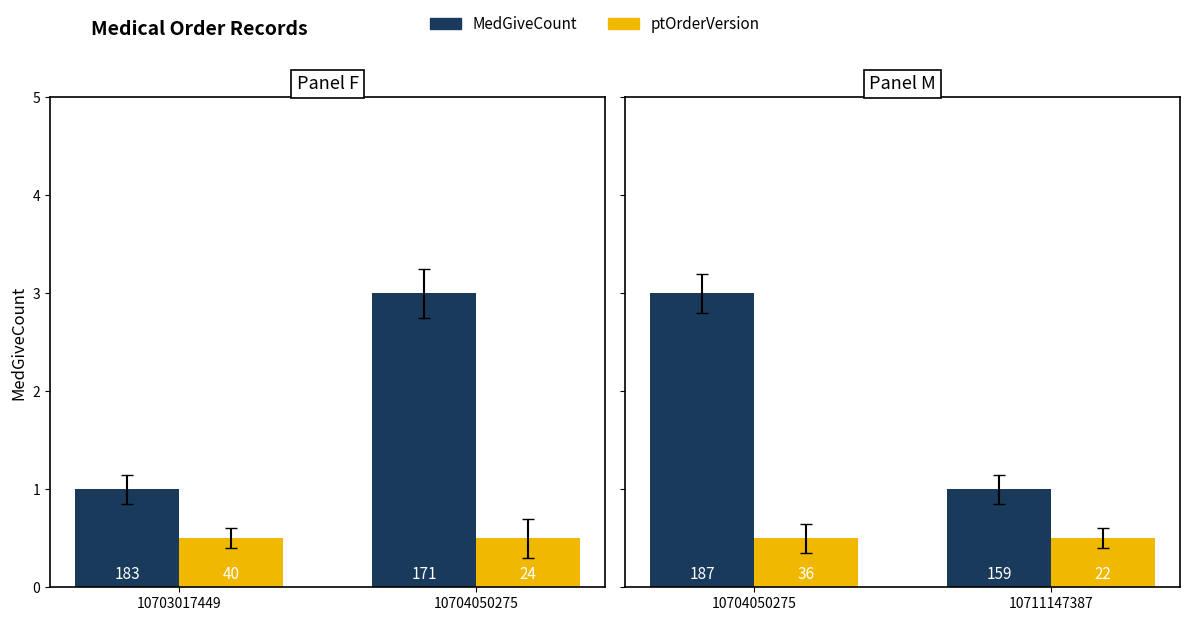

Rank the series by their maximum value, from lowest to highest.

ptOrderVersion, MedGiveCount